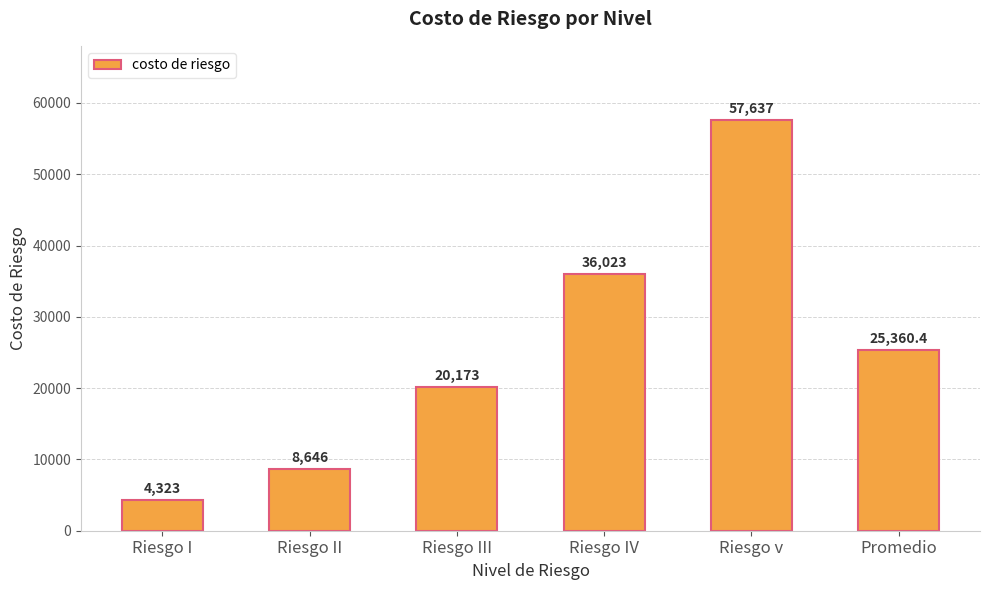

What is the change in value from Riesgo III to Riesgo IV?

+15850.0